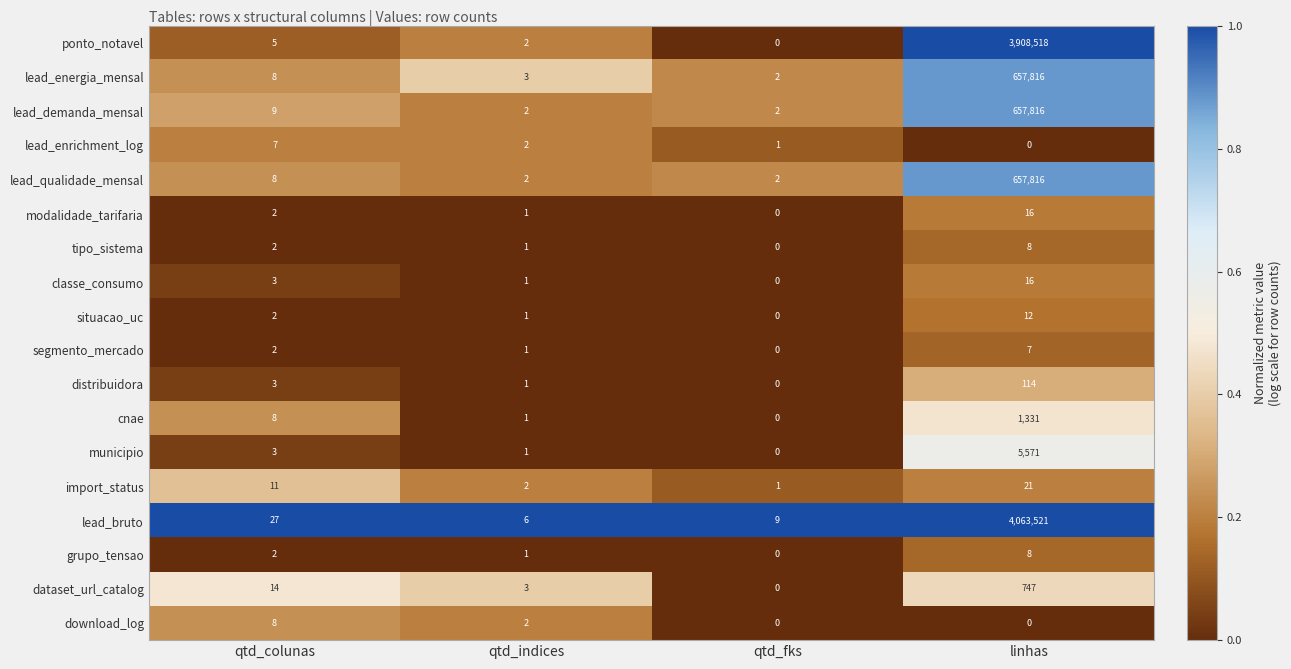

At which category does the chart reach its peak across all series?

linhas